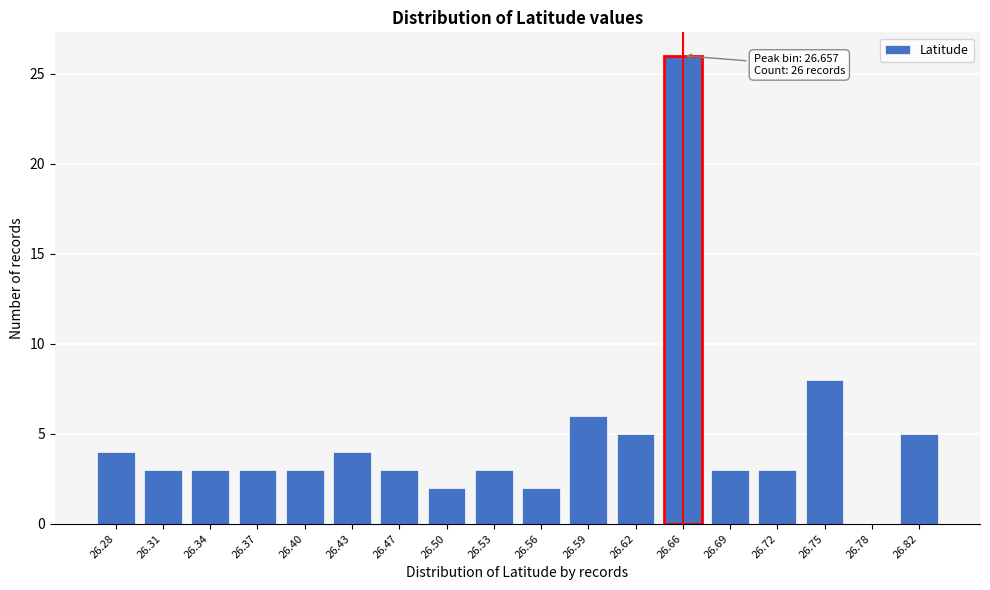

Reading right to left, transcribe all the data shown in this chart.

26.82=5	26.78=0	26.75=8	26.72=3	26.69=3	26.66=26	26.62=5	26.59=6	26.56=2	26.53=3	26.50=2	26.47=3	26.43=4	26.40=3	26.37=3	26.34=3	26.31=3	26.28=4